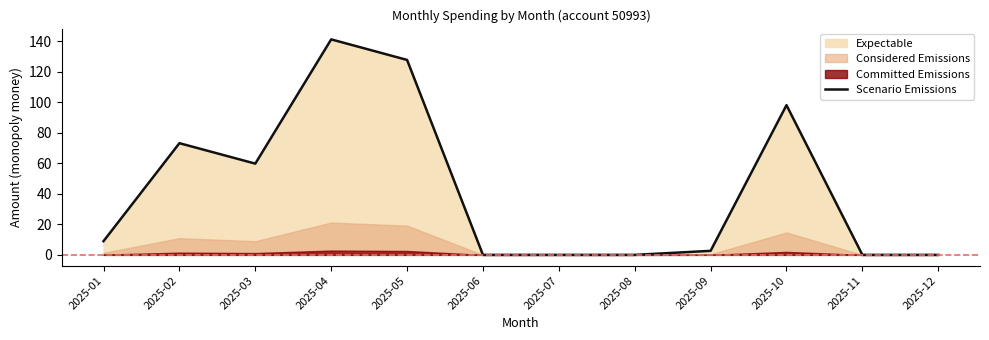

Rank the categories by value from lowest to highest.

2025-06, 2025-07, 2025-08, 2025-11, 2025-12, 2025-09, 2025-01, 2025-03, 2025-02, 2025-10, 2025-05, 2025-04